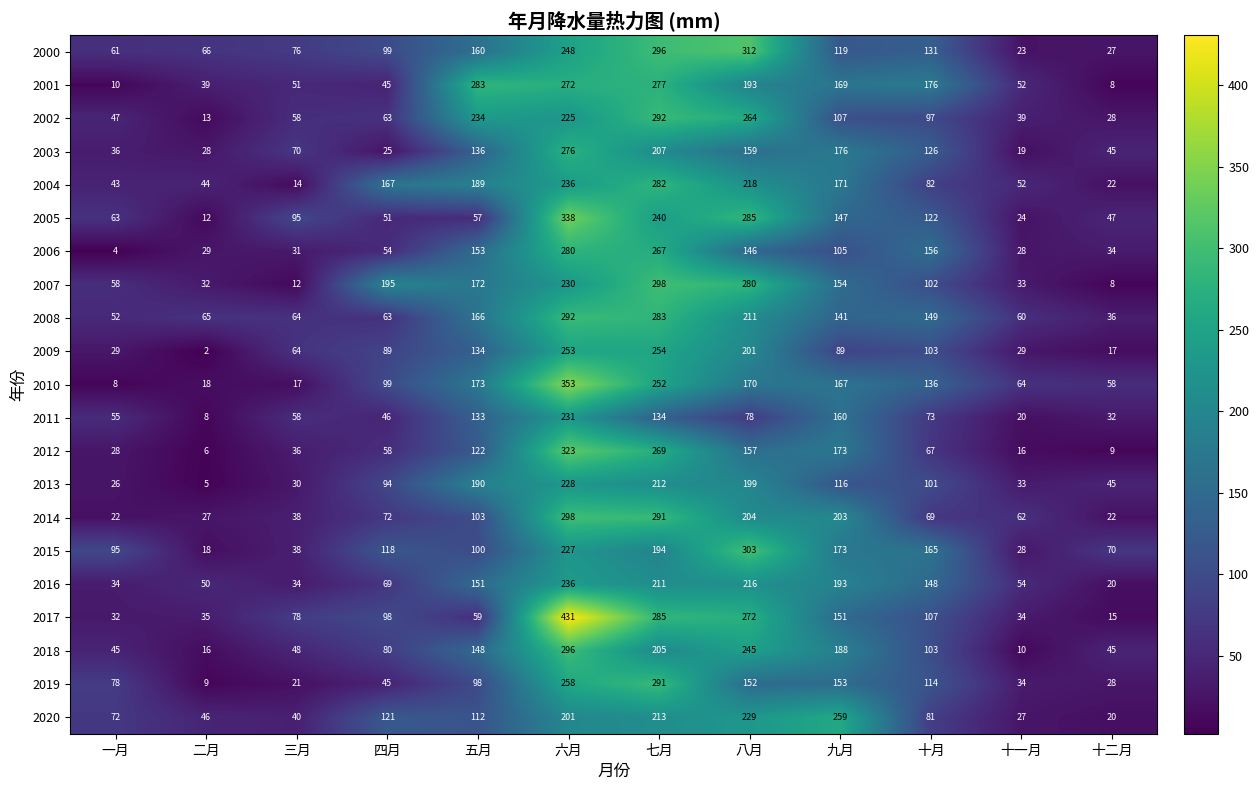

The value of 2009 at 五月 is 216. True or false?

False